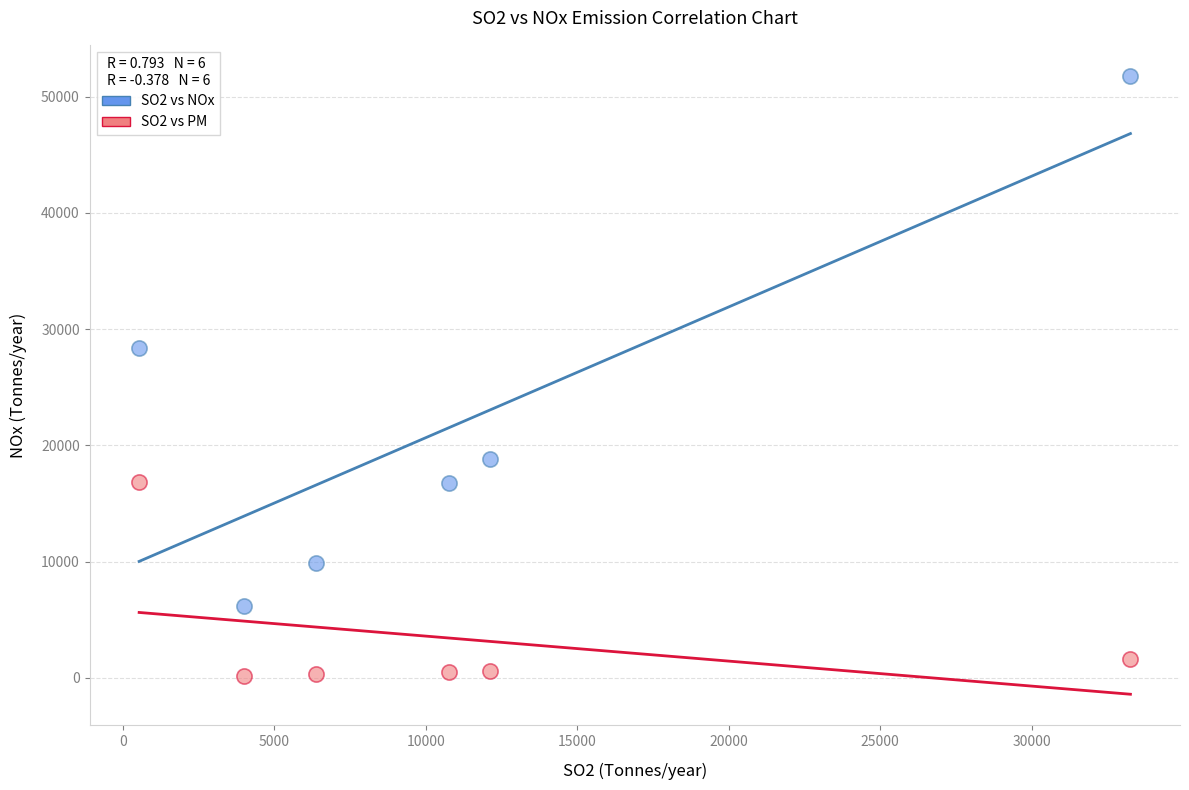

Which series reaches the minimum Y coordinate?

SO2 vs PM